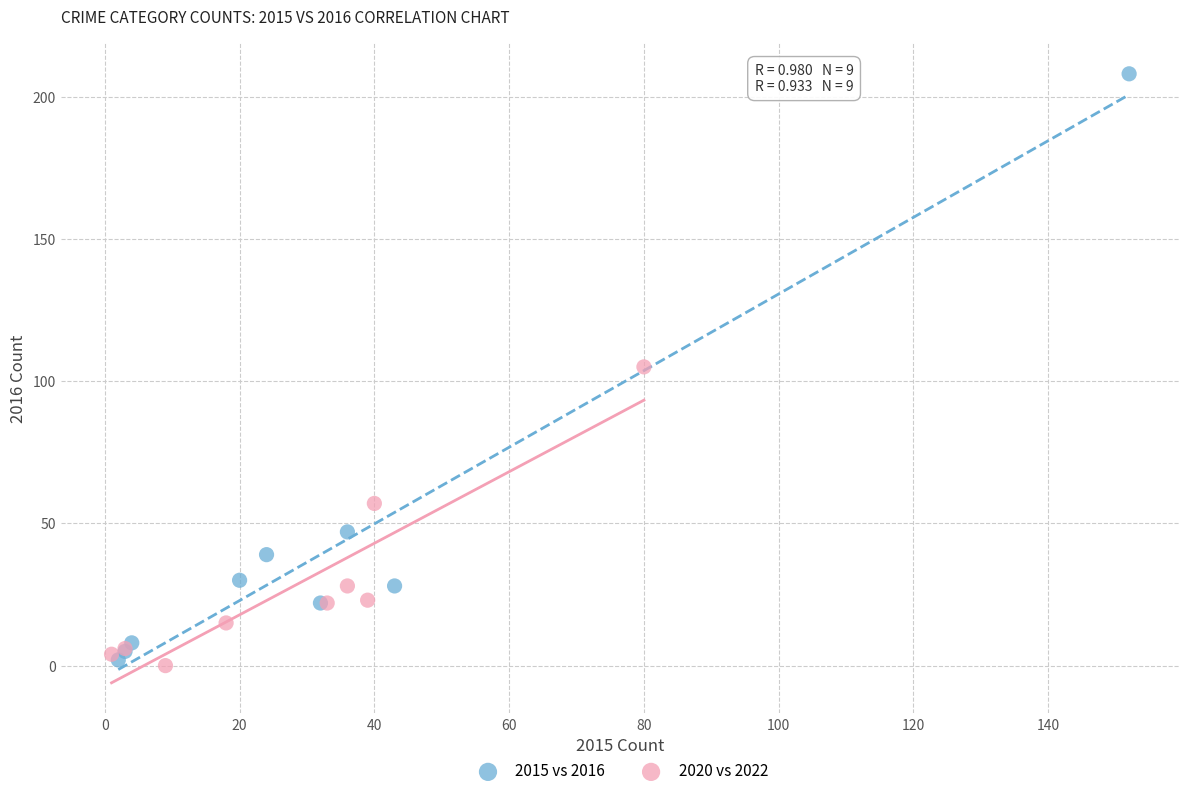

Which series reaches the maximum Y coordinate?

2015 vs 2016